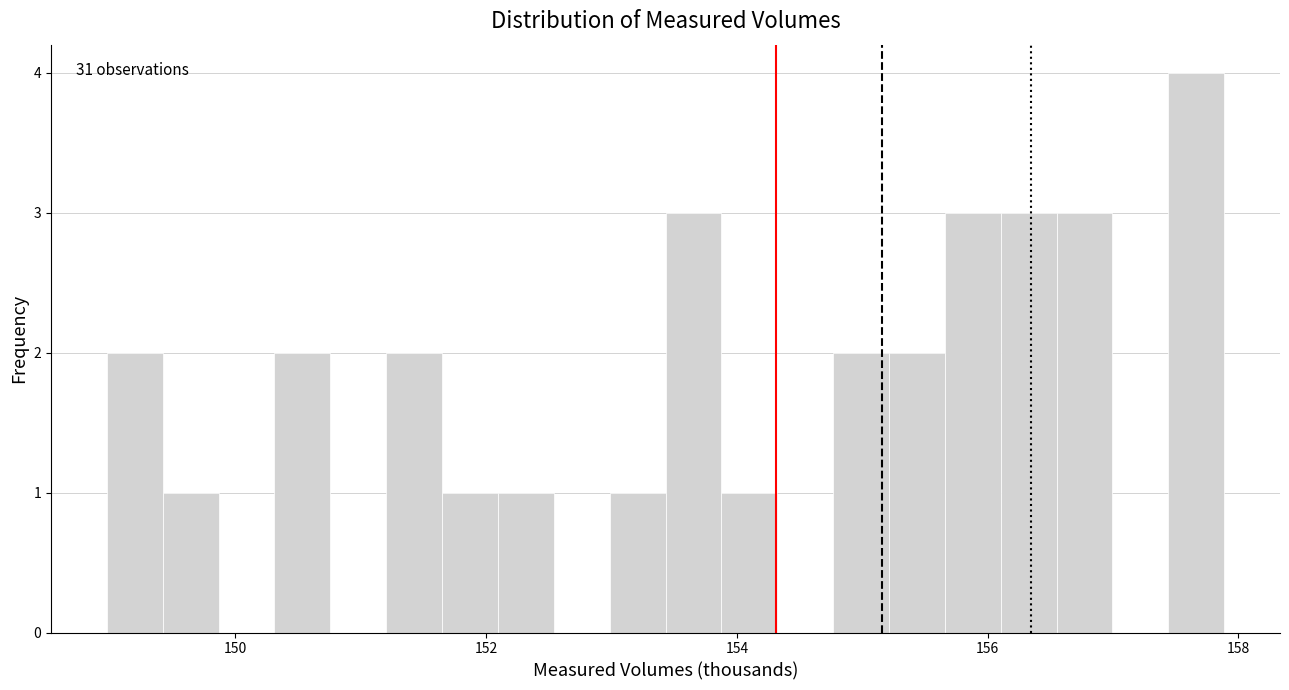

Read against the x-axis, roughly where is the centre of the tallest bar?

157.6